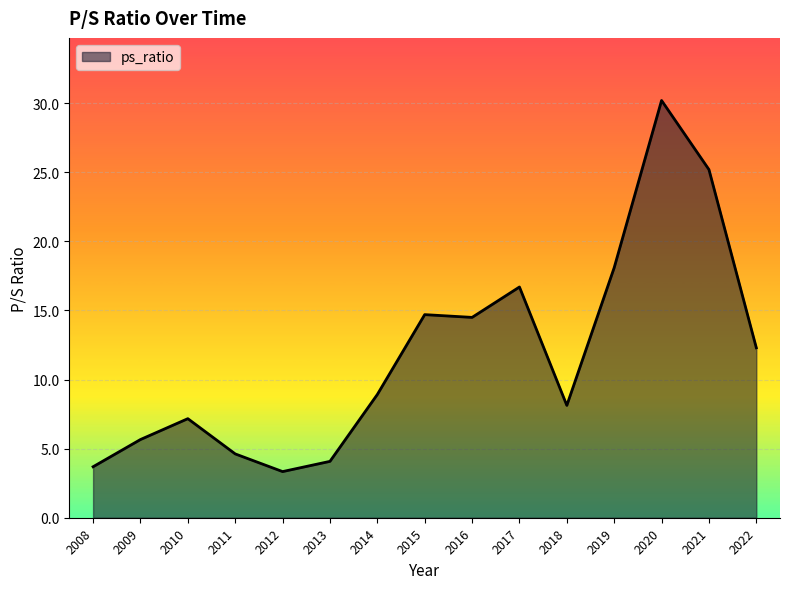

True or false: there are more than 2 points higher than both neighbors.

True